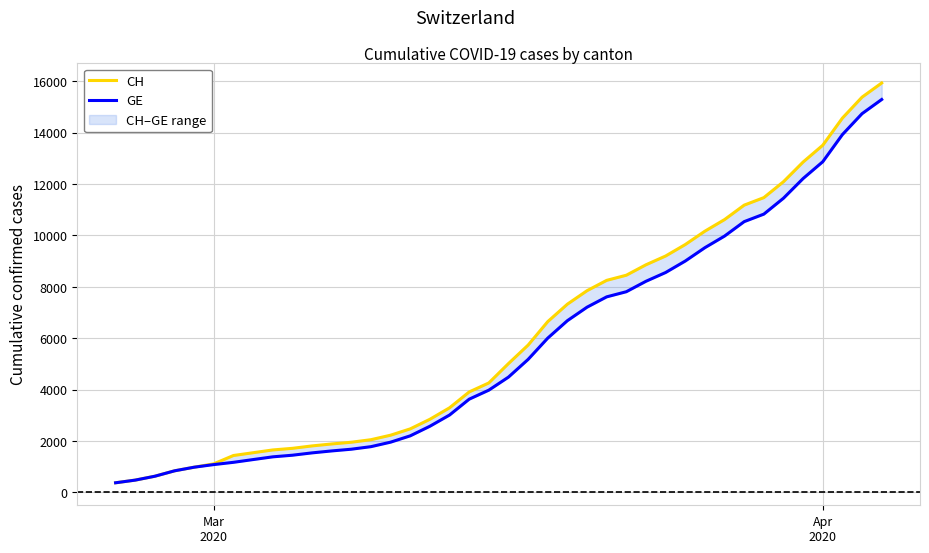

What is the value of the GE point at the 15th from the left?

1955